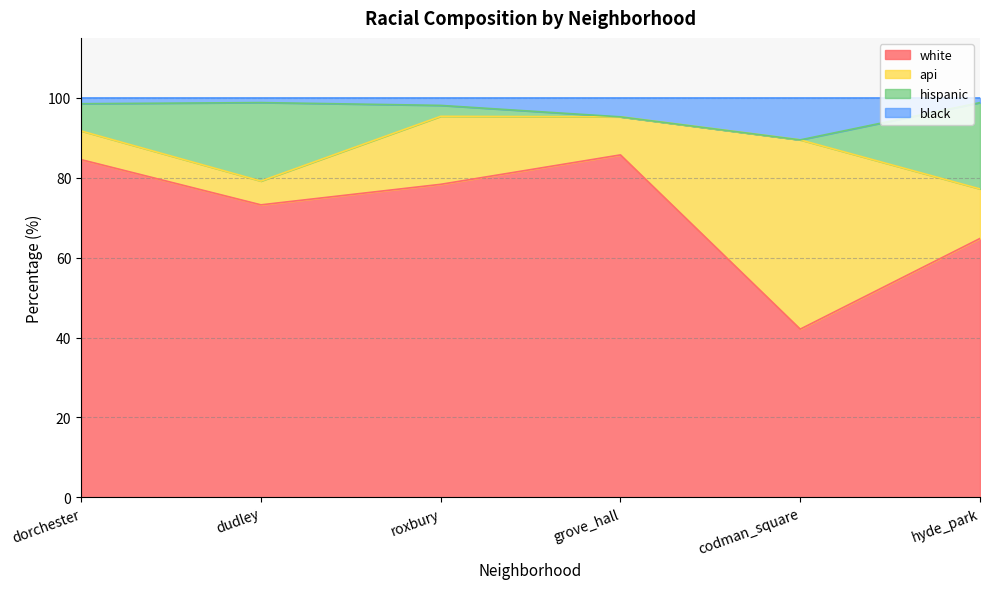

How many lines are shown in the chart?

4